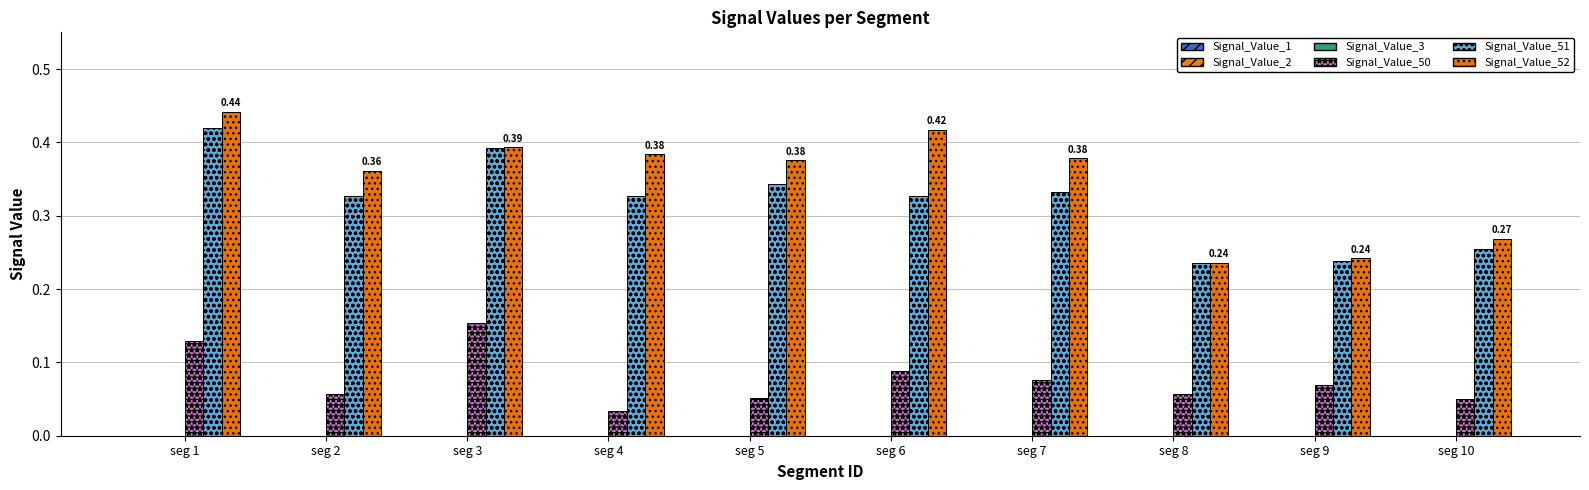

Which series has the largest total across all categories?

Signal_Value_52